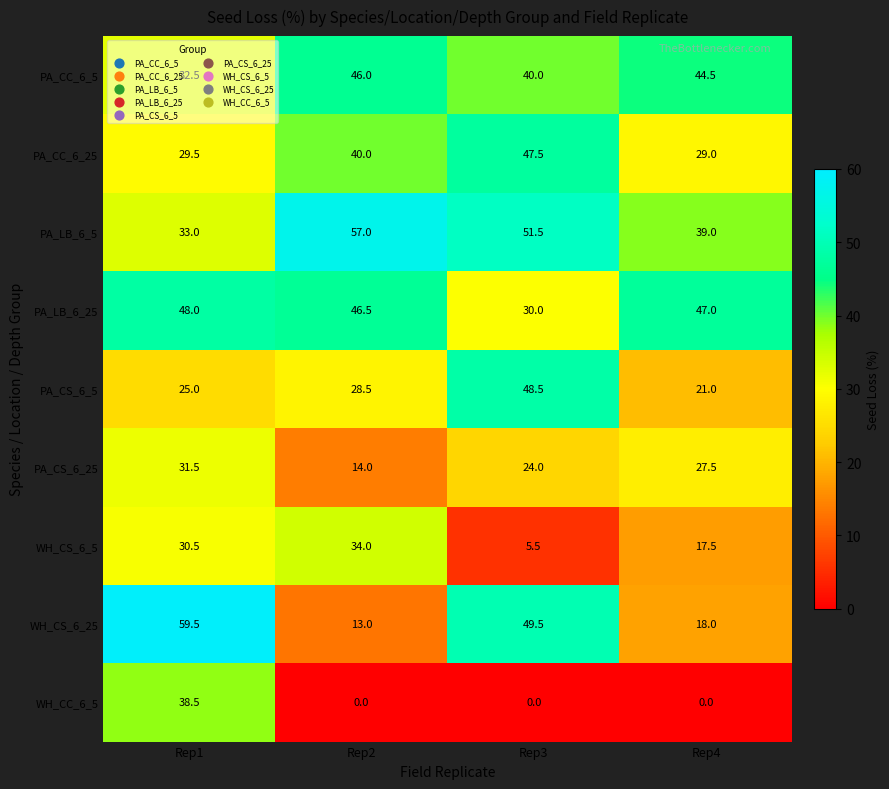

Where is WH_CS_6_25 nearest to the value 36?

Rep3